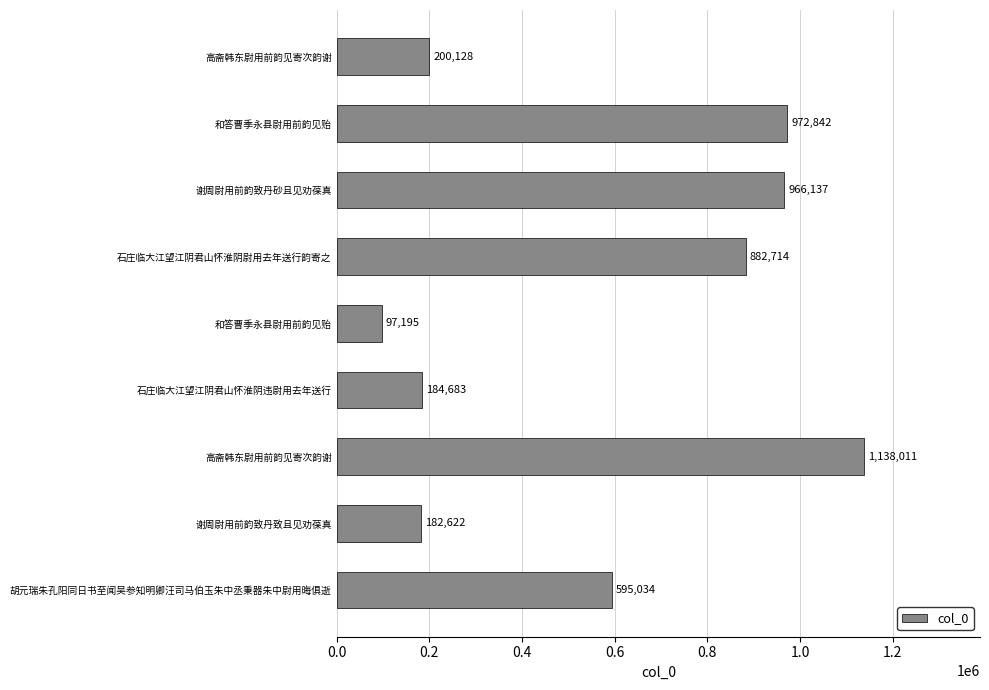

How many categories are shown in the chart?

9